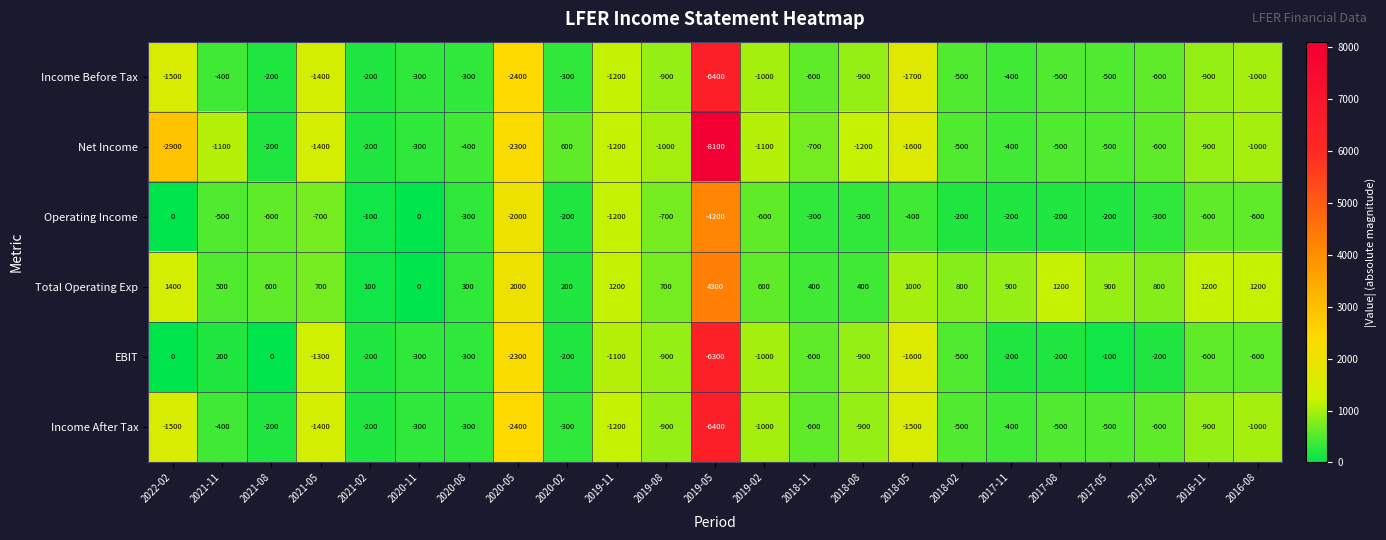

Between 2021-02 and 2017-02, which series saw the biggest shift?

Total Operating Exp